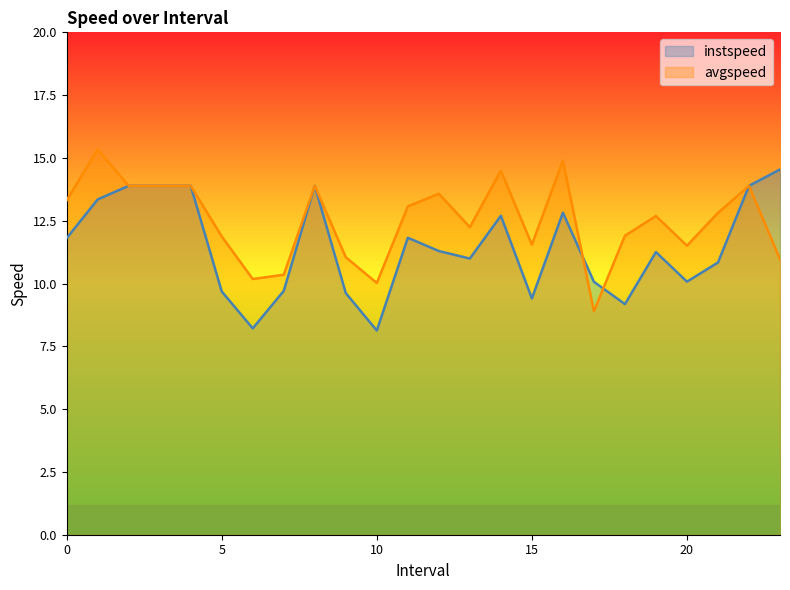

What is the difference between the maximum and minimum values in the avgspeed series?

6.4